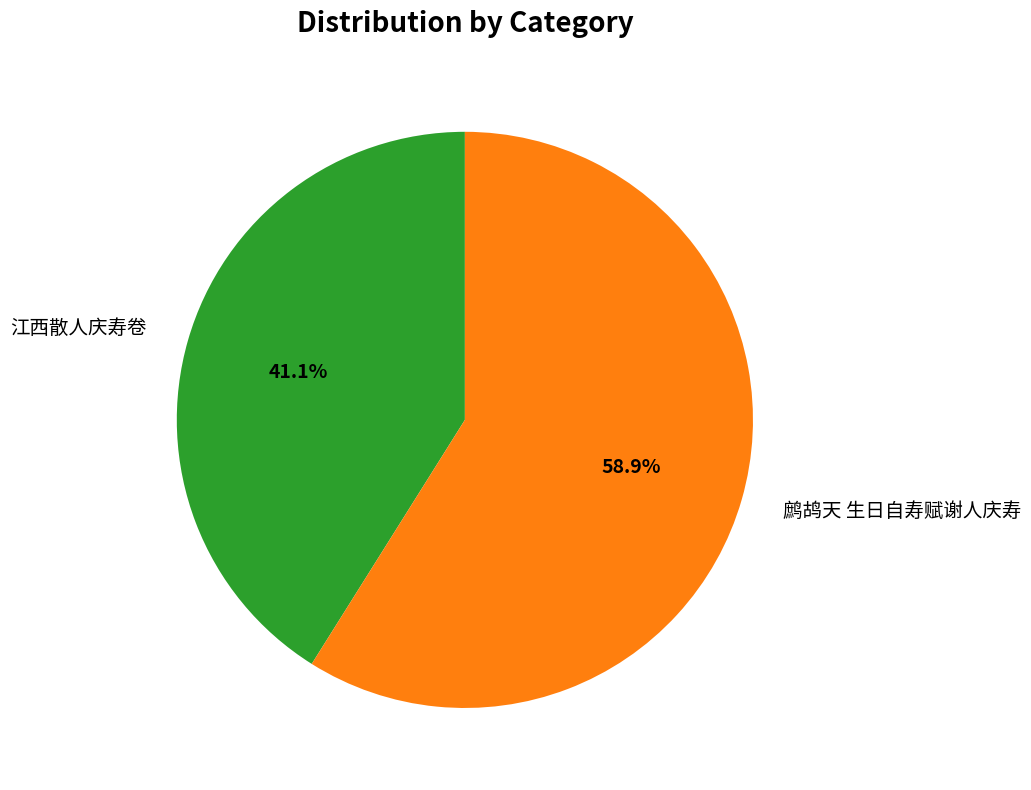

Which category has the biggest portion of the pie?

鹧鸪天 生日自寿赋谢人庆寿